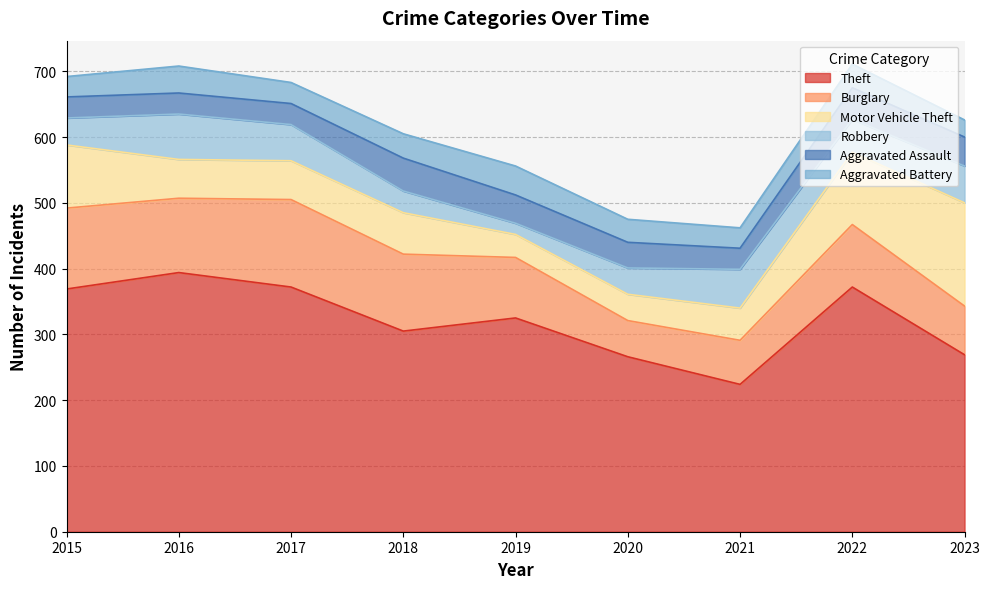

How many data points in Aggravated Battery are above 35?

4